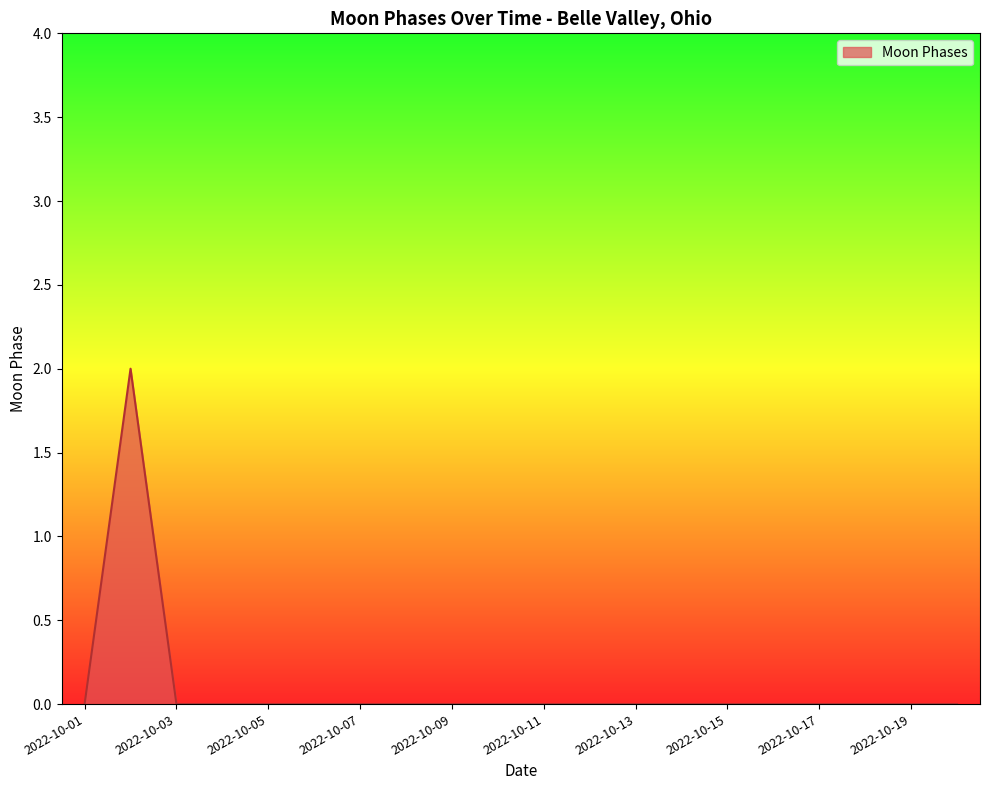

Reading left to right, transcribe all the data shown in this chart.

0	2	0	0	0	0	0	0	0	0	0	0	0	0	0	0	0	0	0	0